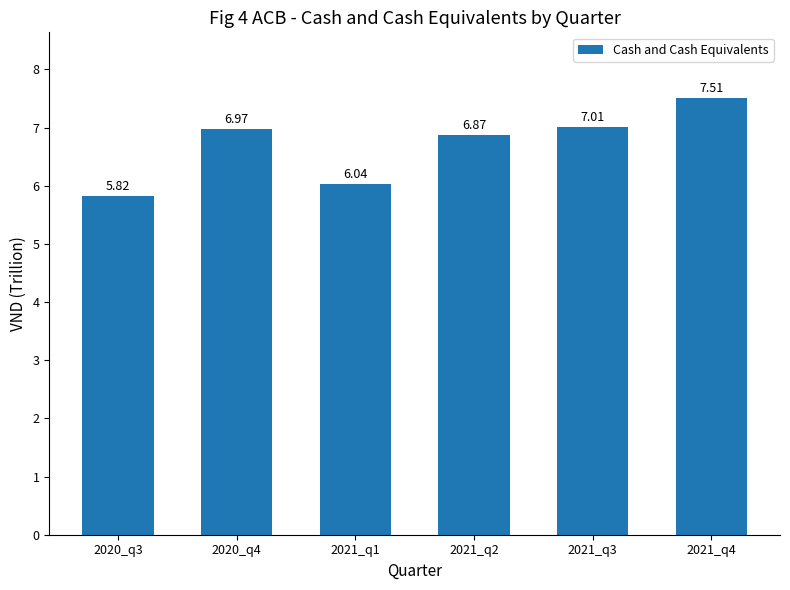

Which label corresponds to the smallest value in the chart?

2020_q3